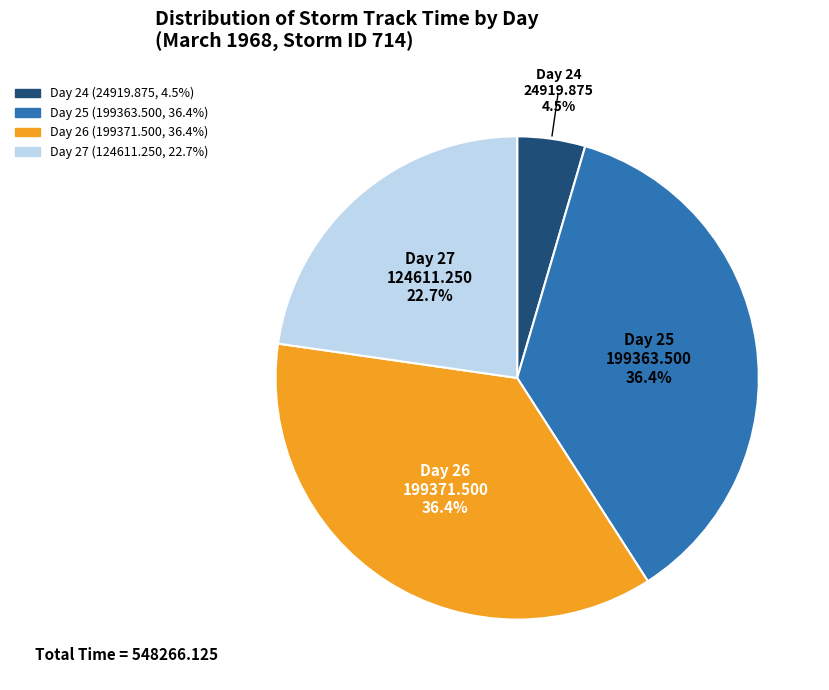

Does any single category account for the majority?

No